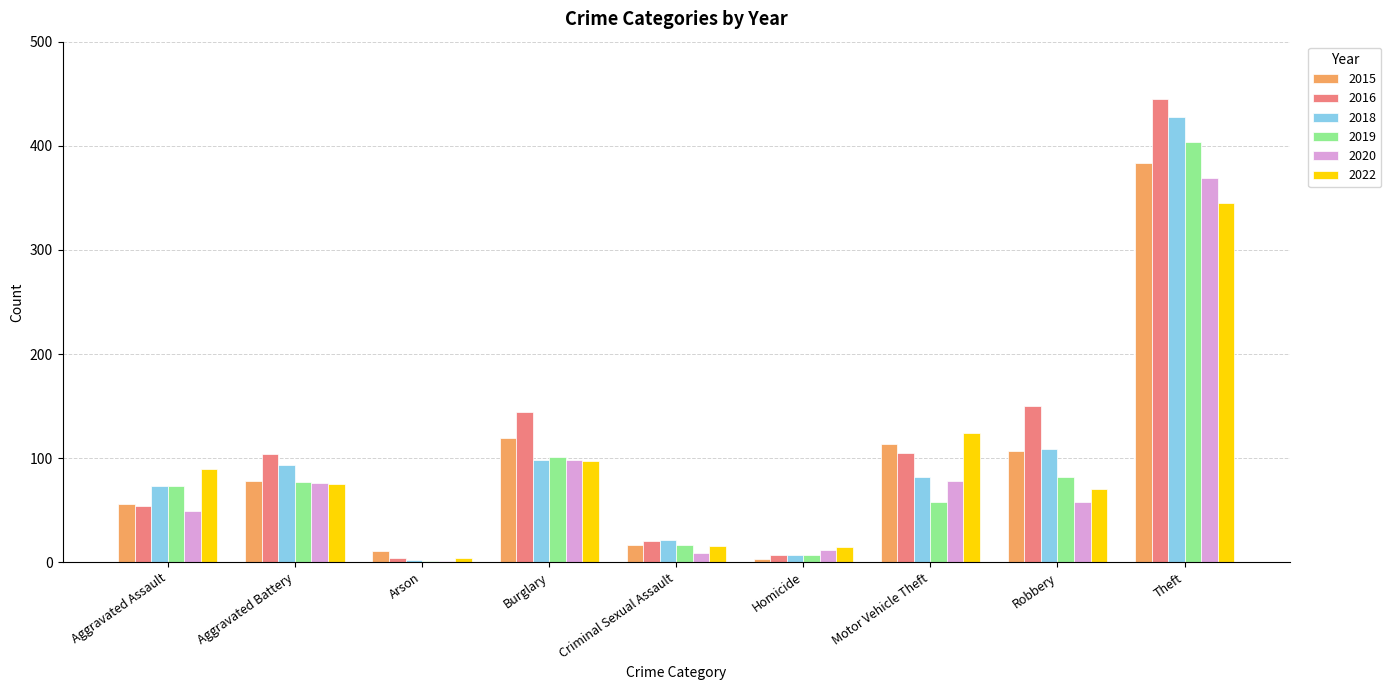

At which label is 2020 closest to 185?

Burglary